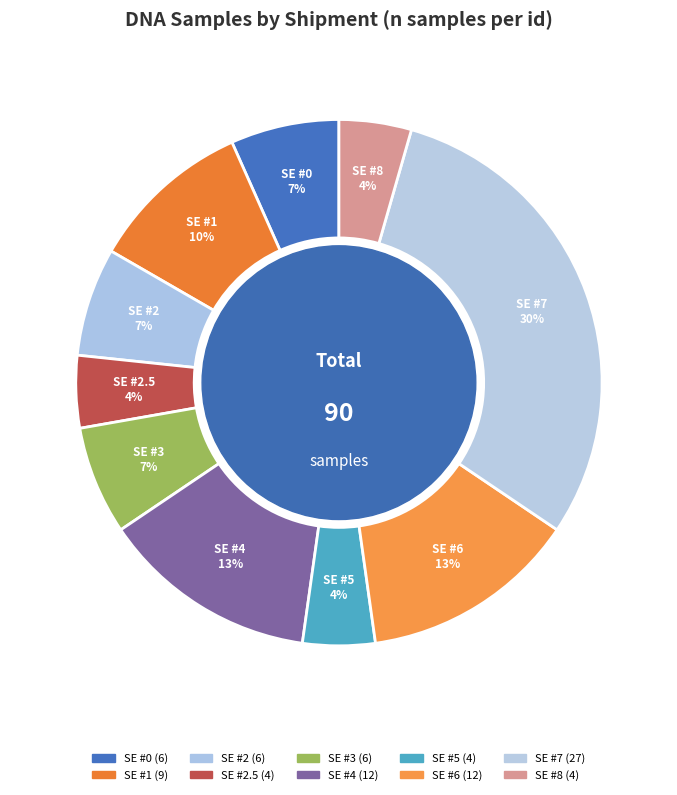

Which has a higher value, SE #5 or SE #0?

SE #0